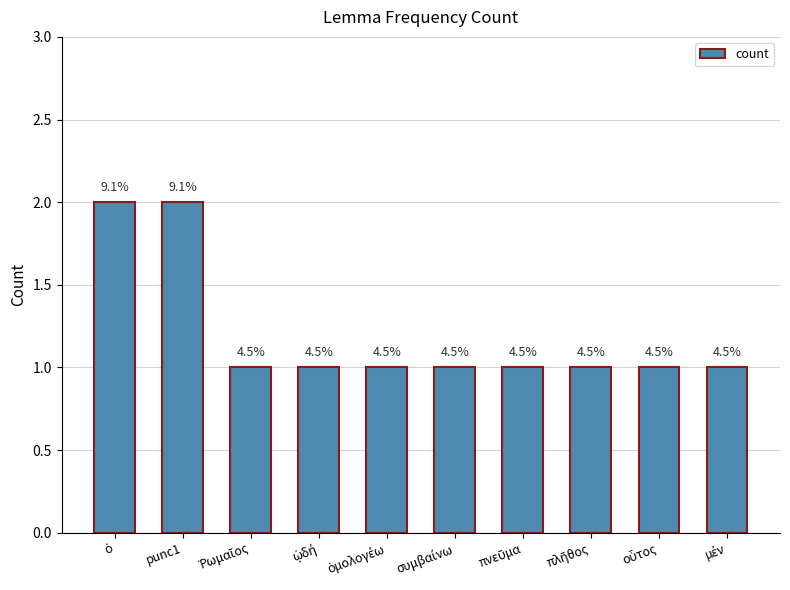

What is the ratio of the value at ᾠδή to the value at ὁμολογέω?

1.0